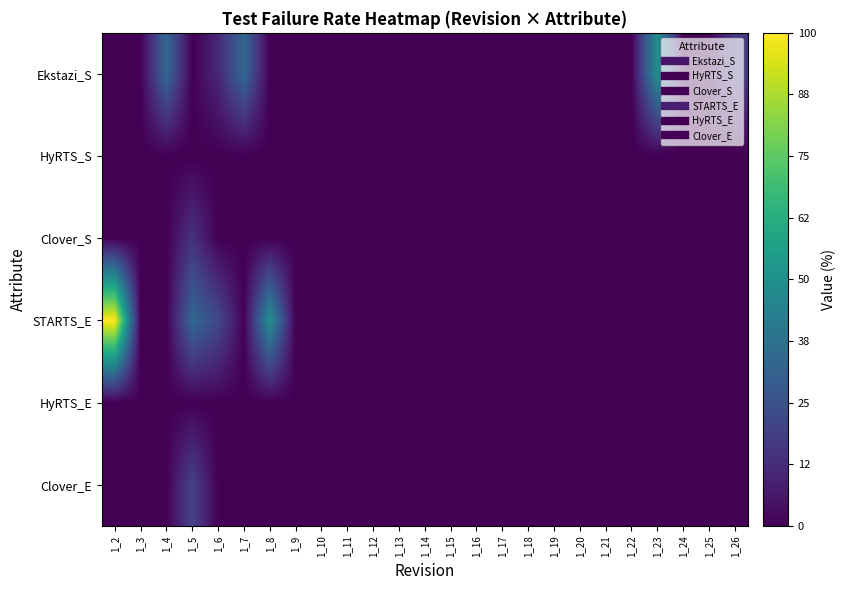

Which has a higher value, 1_13 or 1_10?

1_13